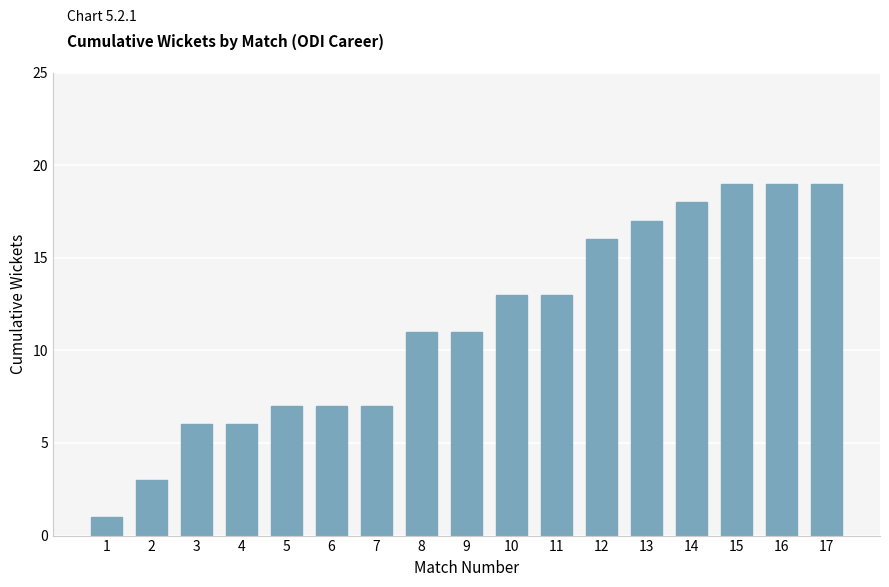

What is the difference between the maximum and minimum values?

18